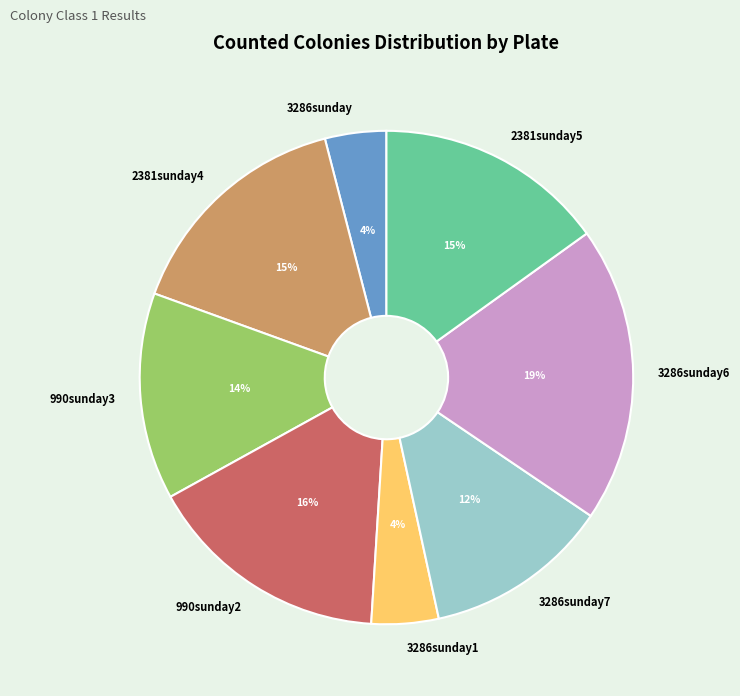

Is the sum of 2381sunday5 and 3286sunday7 greater than half?

No